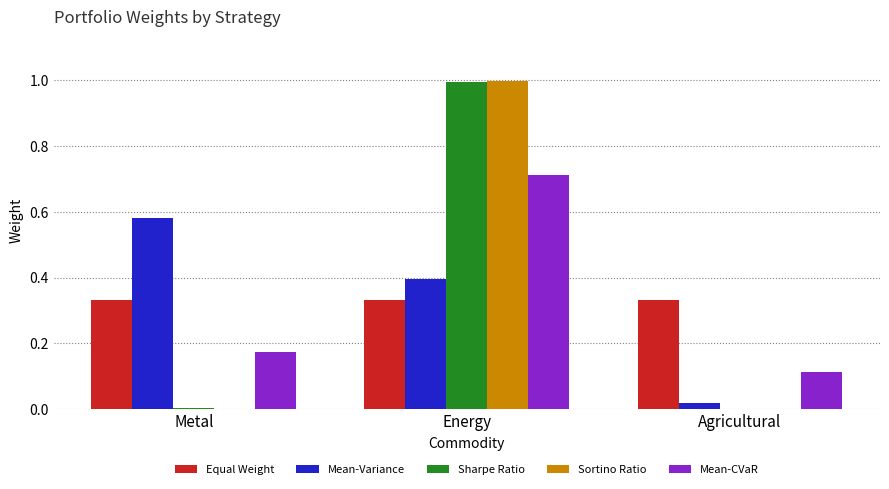

Is the value of Equal Weight at Energy greater than the value of Sharpe Ratio at Metal?

Yes